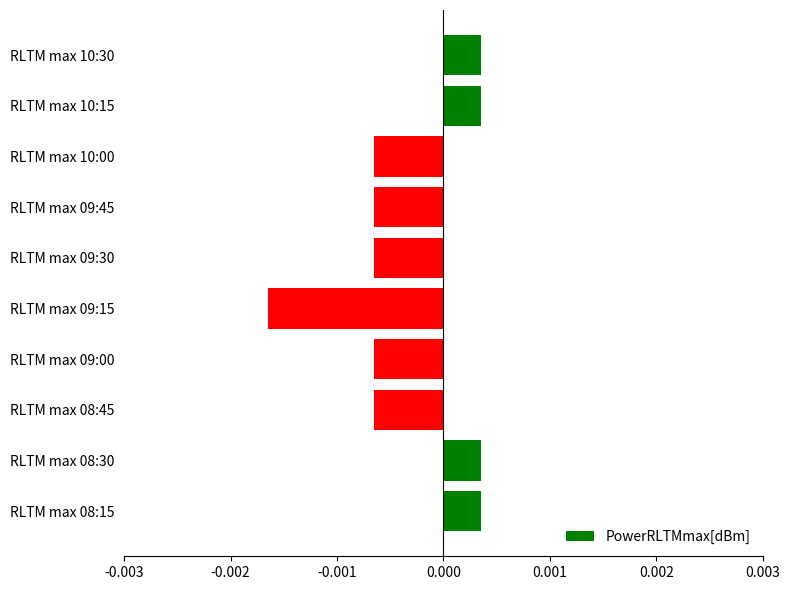

How many values are between 0 and 1?

4